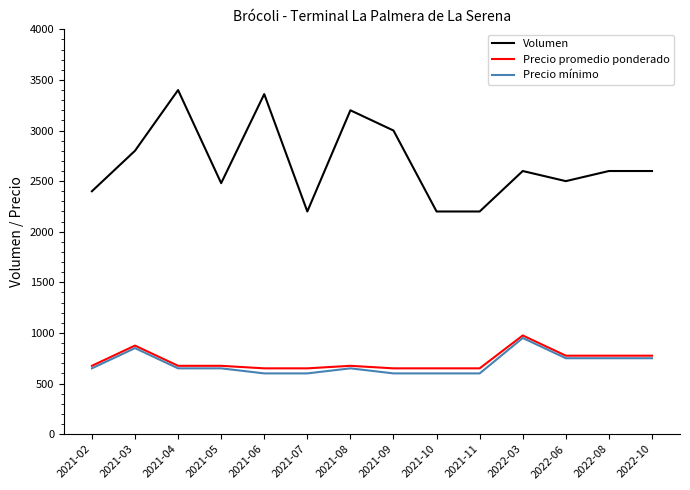

True or false: Volumen has more than 1 points higher than both neighbors.

True